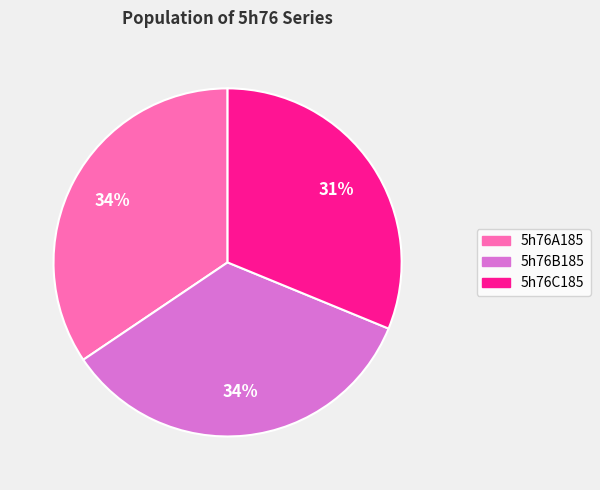

Approximately how many times larger is the value at 5h76A185 compared to 5h76B185?

1.0